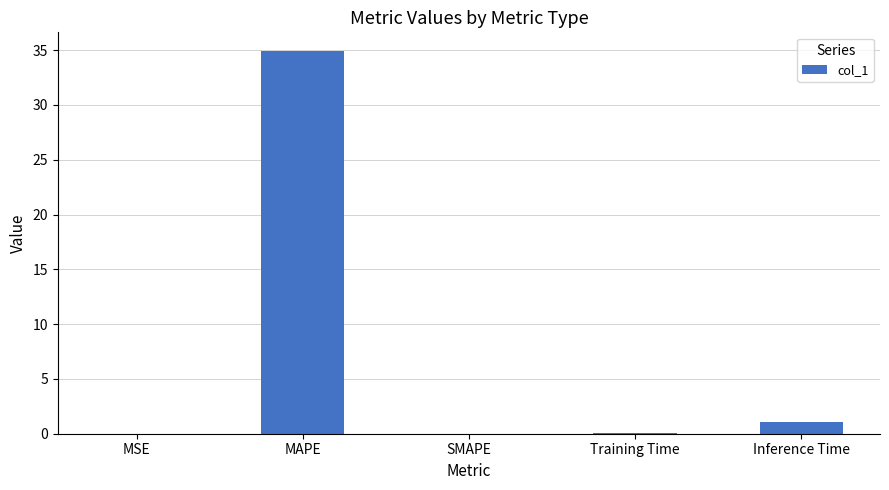

At which category does the chart reach its peak across all series?

MAPE